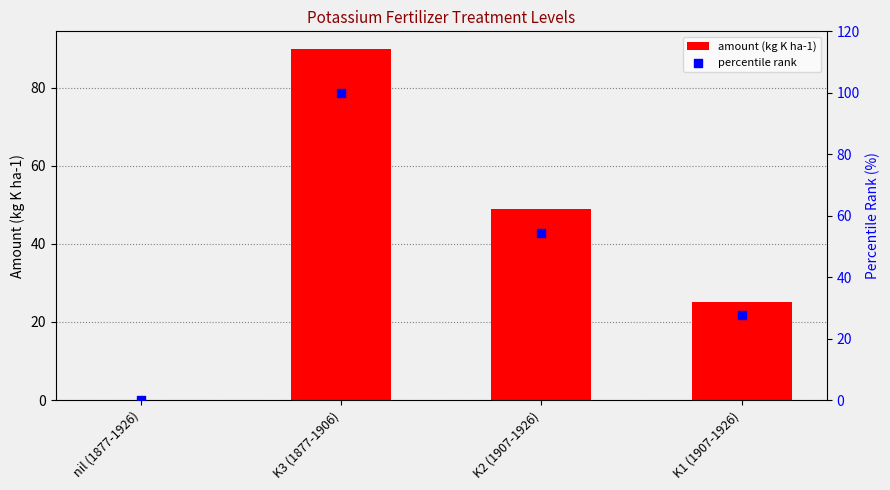

Which series has the widest spread of Y values?

percentile rank